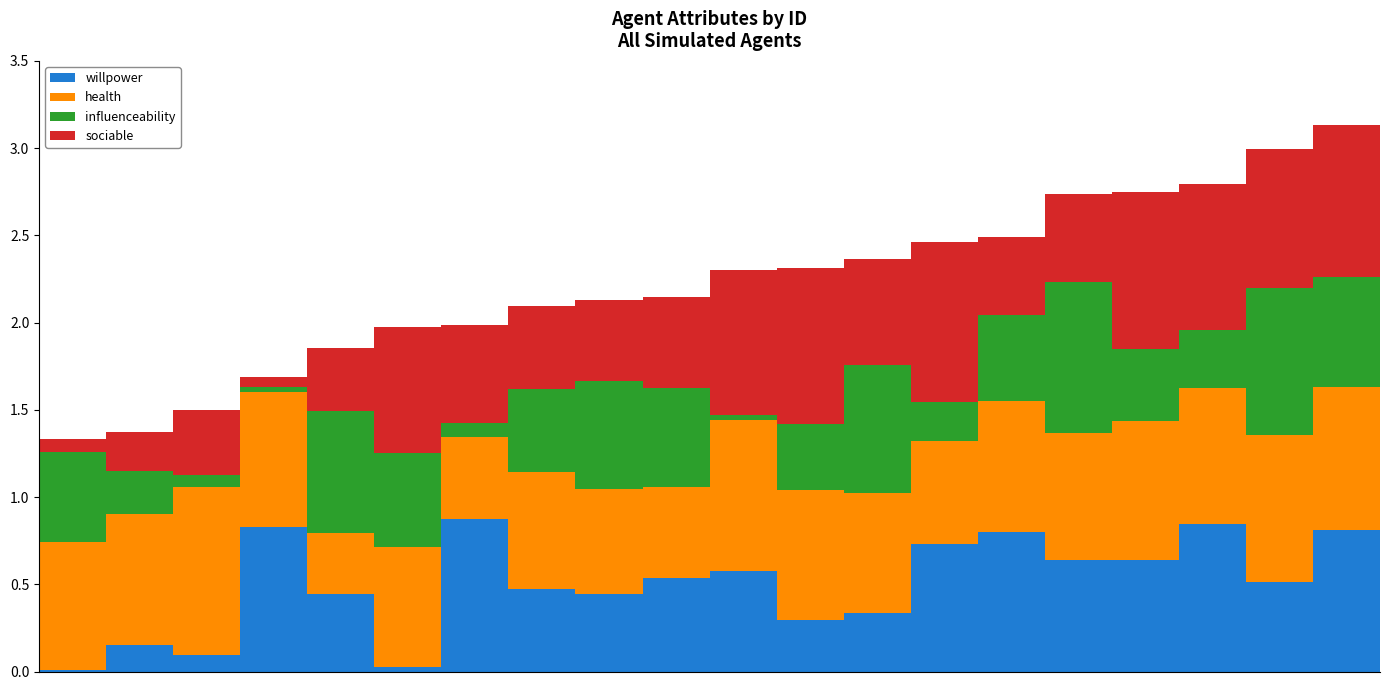

Does the chart contain stacked bars?

Yes